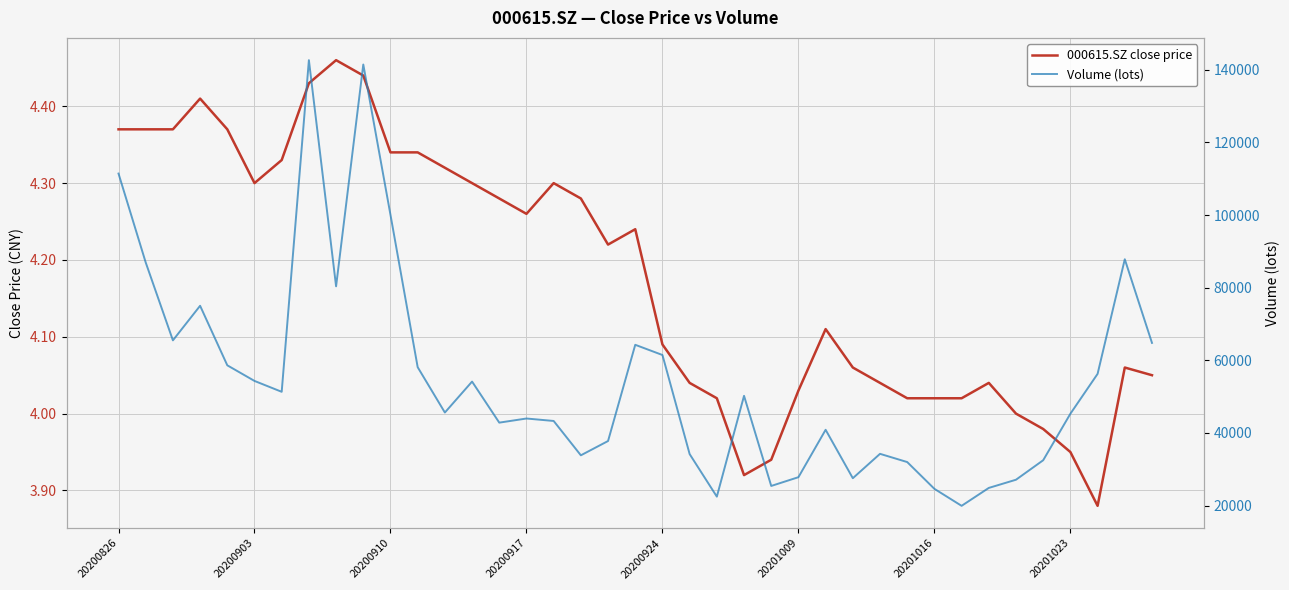

How many distinct data groups are displayed?

2